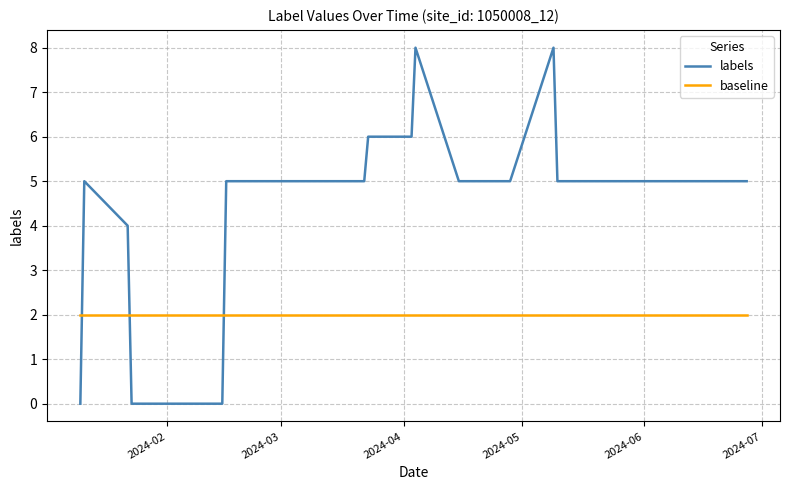

Which series has the widest spread of values?

labels